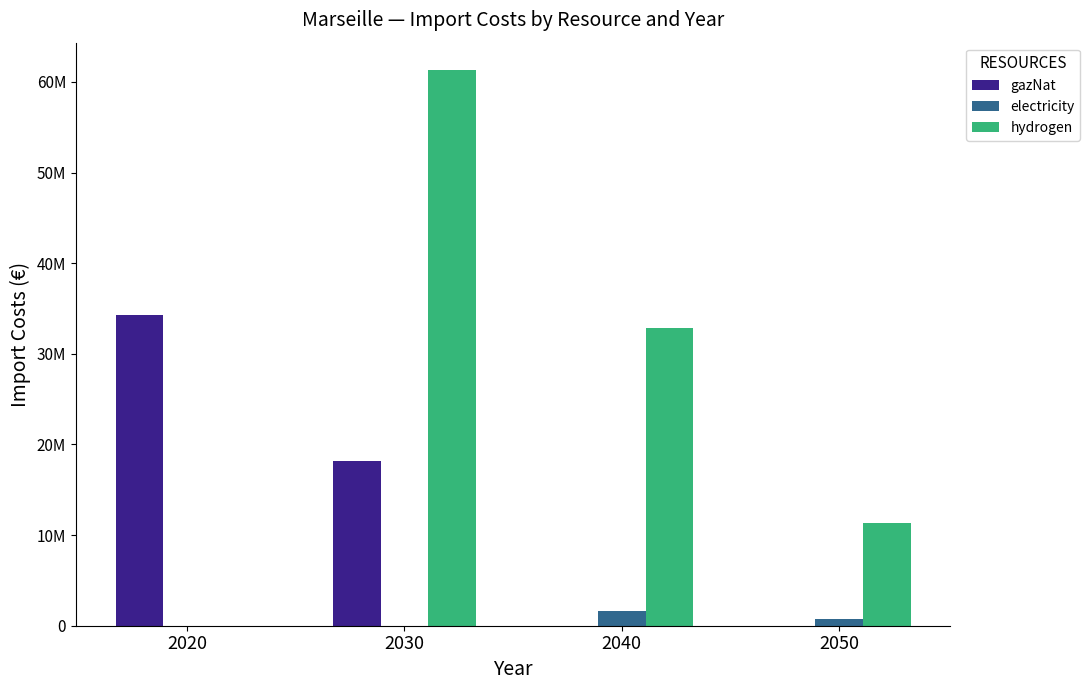

What are all the series names shown in the legend?

gazNat, electricity, hydrogen